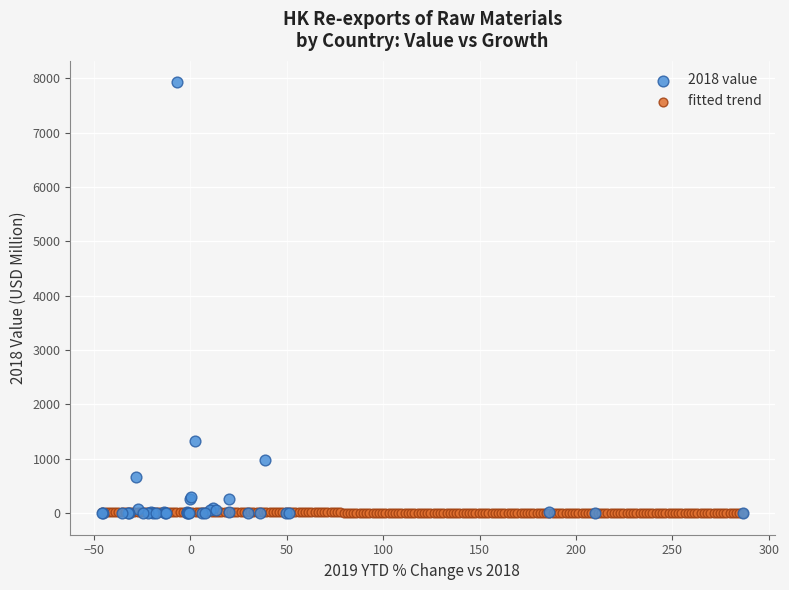

Which series reaches the maximum Y coordinate?

2018 value